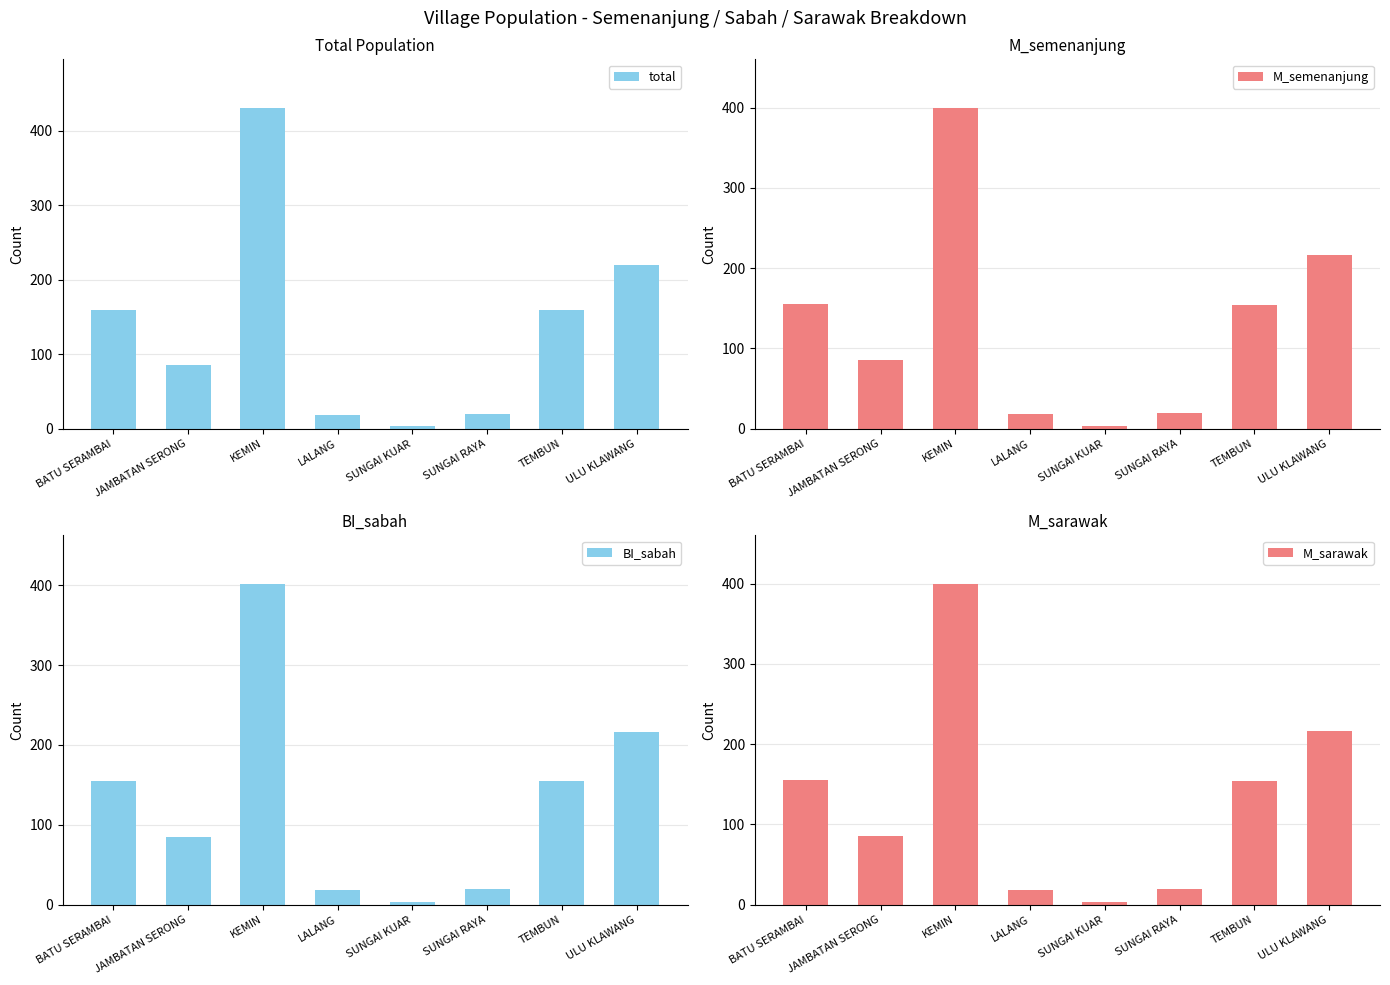

True or false: total has a value of 86 at JAMBATAN SERONG.

True